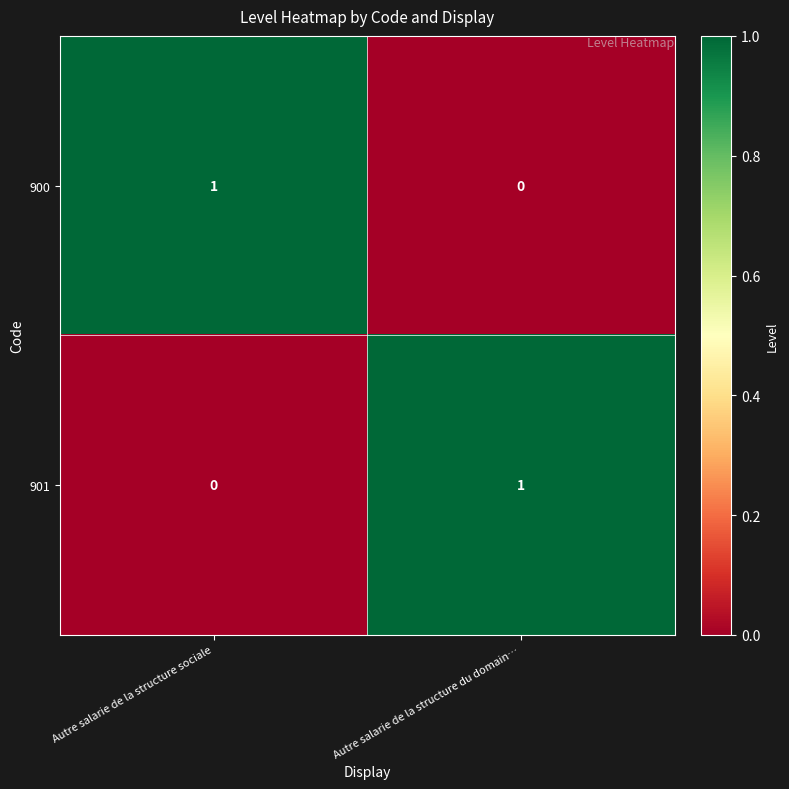

Which category has the highest value in the 901 series?

Autre salarie de la structure du domain…